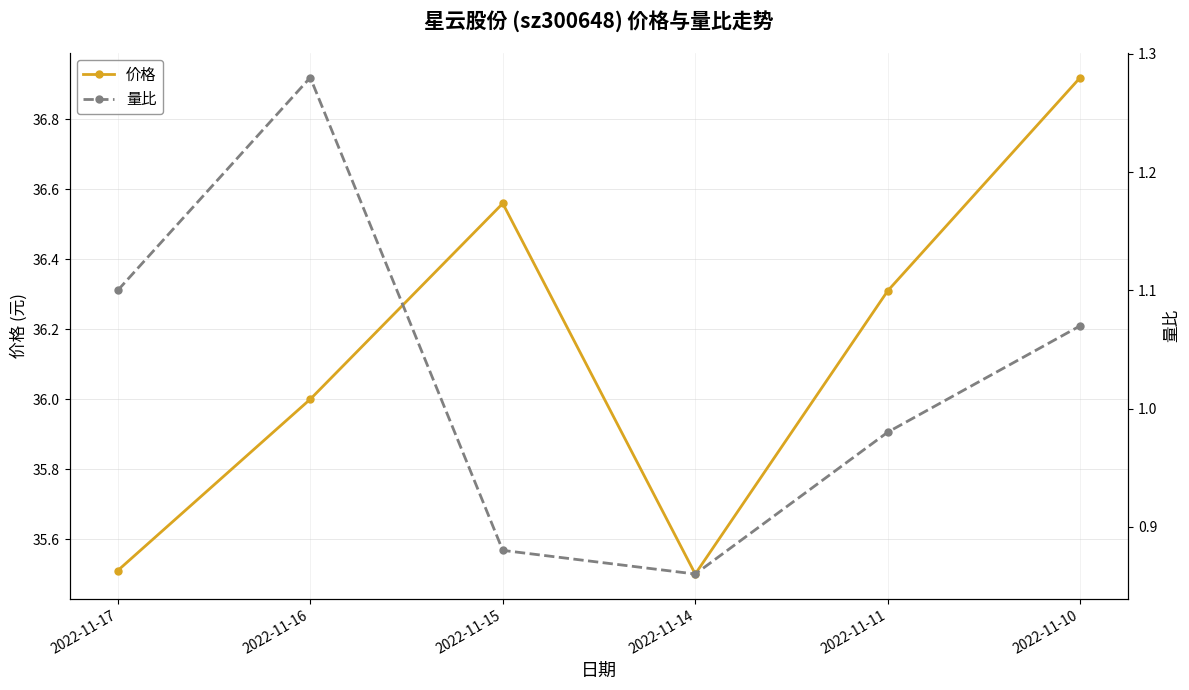

Between 2022-11-10 and 2022-11-17, which is larger?

2022-11-10